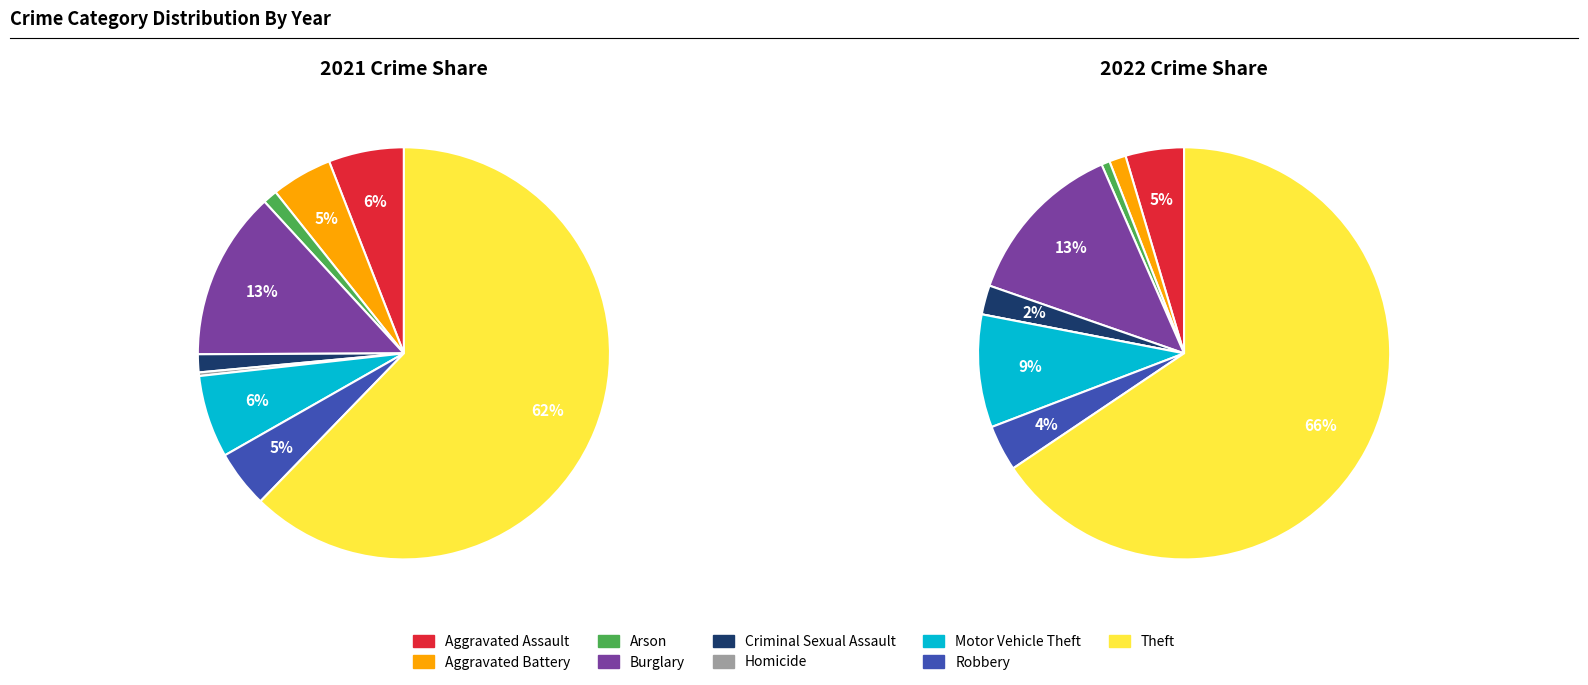

What percentage do 5 and 3 together represent?

13.5%